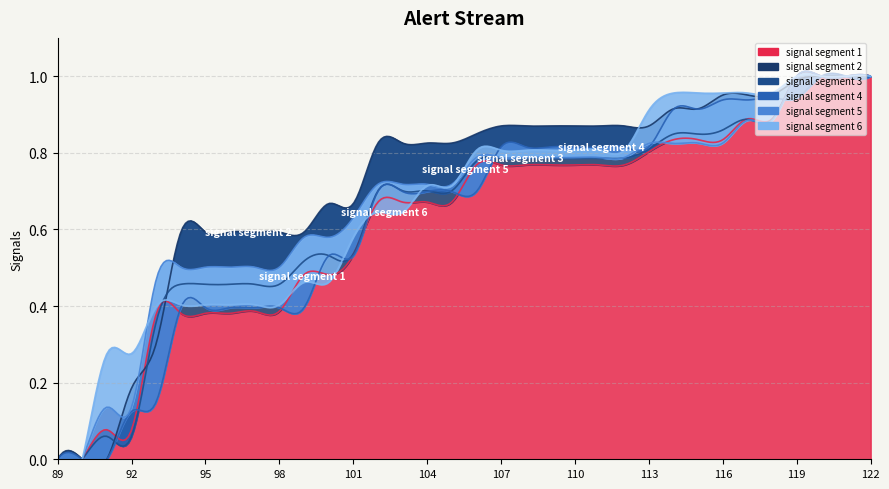

Reading left to right, transcribe all the data shown in this chart.

signal segment 1: 0.0	0.0	0.1	0.1	0.4	0.4	0.4	0.4	0.4	0.4	0.5	0.5	0.5	0.7	0.7	0.7	0.7	0.8	0.8	0.8	0.8	0.8	0.8	0.8	0.8	0.8	0.8	0.8	0.9	0.9	1.0	1.0	1.0	1.0
signal segment 2: 0.0	0.0	0.0	0.2	0.3	0.6	0.6	0.6	0.6	0.6	0.6	0.7	0.7	0.8	0.8	0.8	0.8	0.8	0.9	0.9	0.9	0.9	0.9	0.9	0.9	0.9	0.9	1.0	1.0	1.0	1.0	1.0	1.0	1.0
signal segment 3: 0.0	0.0	0.1	0.1	0.4	0.5	0.5	0.5	0.5	0.5	0.5	0.5	0.5	0.7	0.7	0.7	0.7	0.8	0.8	0.8	0.8	0.8	0.8	0.8	0.8	0.8	0.8	0.9	0.9	0.9	1.0	1.0	1.0	1.0
signal segment 4: 0.0	0.0	0.0	0.1	0.1	0.4	0.4	0.4	0.4	0.4	0.4	0.5	0.5	0.7	0.7	0.7	0.7	0.7	0.8	0.8	0.8	0.8	0.8	0.8	0.8	0.9	0.9	0.9	0.9	0.9	0.9	1.0	1.0	1.0
signal segment 5: 0.0	0.0	0.1	0.1	0.5	0.5	0.5	0.5	0.5	0.5	0.6	0.6	0.6	0.7	0.7	0.7	0.7	0.8	0.8	0.8	0.8	0.8	0.8	0.8	0.8	0.8	0.8	0.8	0.9	0.9	1.0	1.0	1.0	1.0
signal segment 6: 0.0	0.0	0.3	0.3	0.4	0.4	0.4	0.4	0.4	0.4	0.5	0.5	0.6	0.6	0.6	0.7	0.7	0.8	0.8	0.8	0.8	0.8	0.8	0.8	0.9	1.0	1.0	1.0	1.0	1.0	1.0	1.0	1.0	1.0